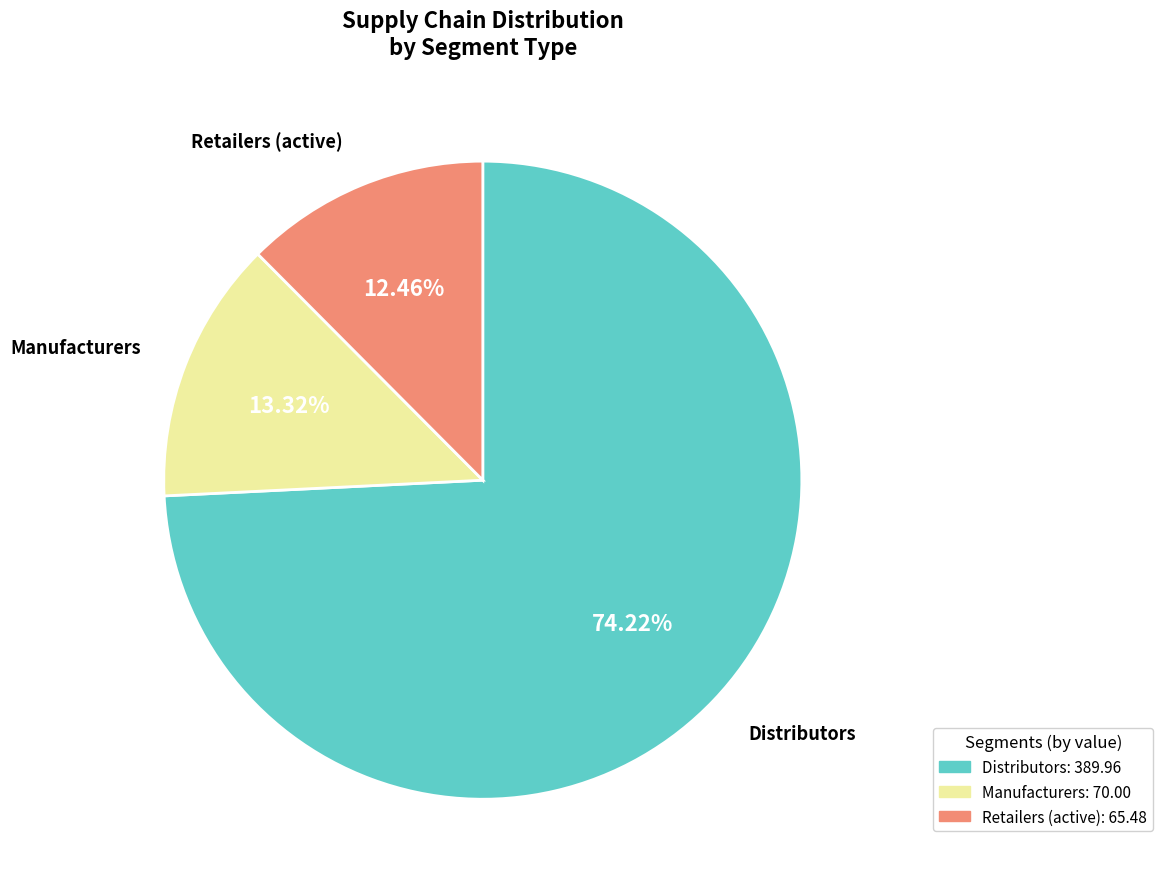

Is there any slice that represents more than half of the pie?

Yes